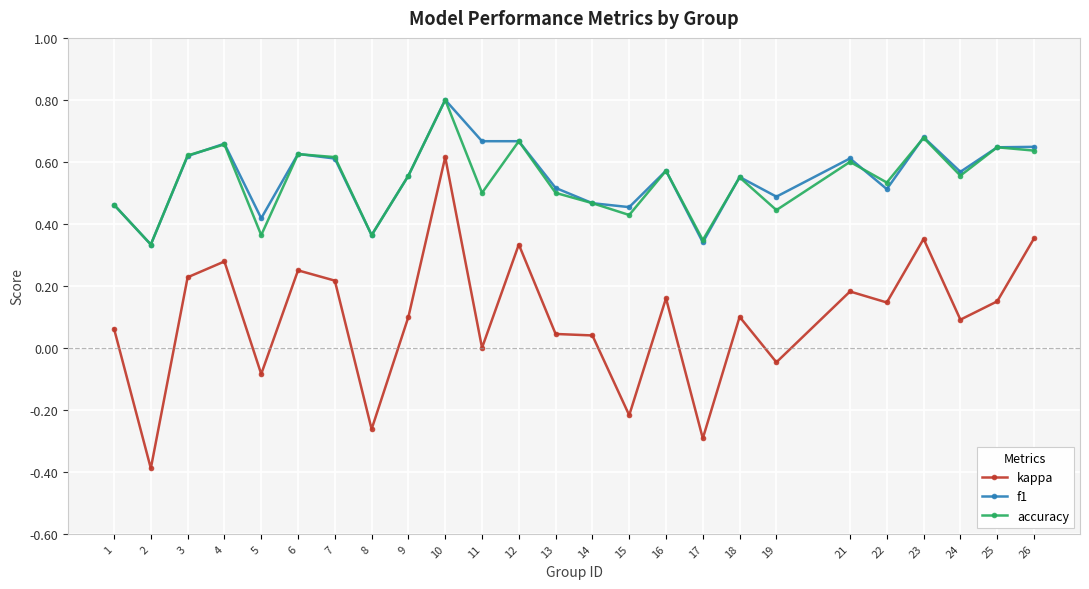

True or false: kappa and f1 cross at least once.

False